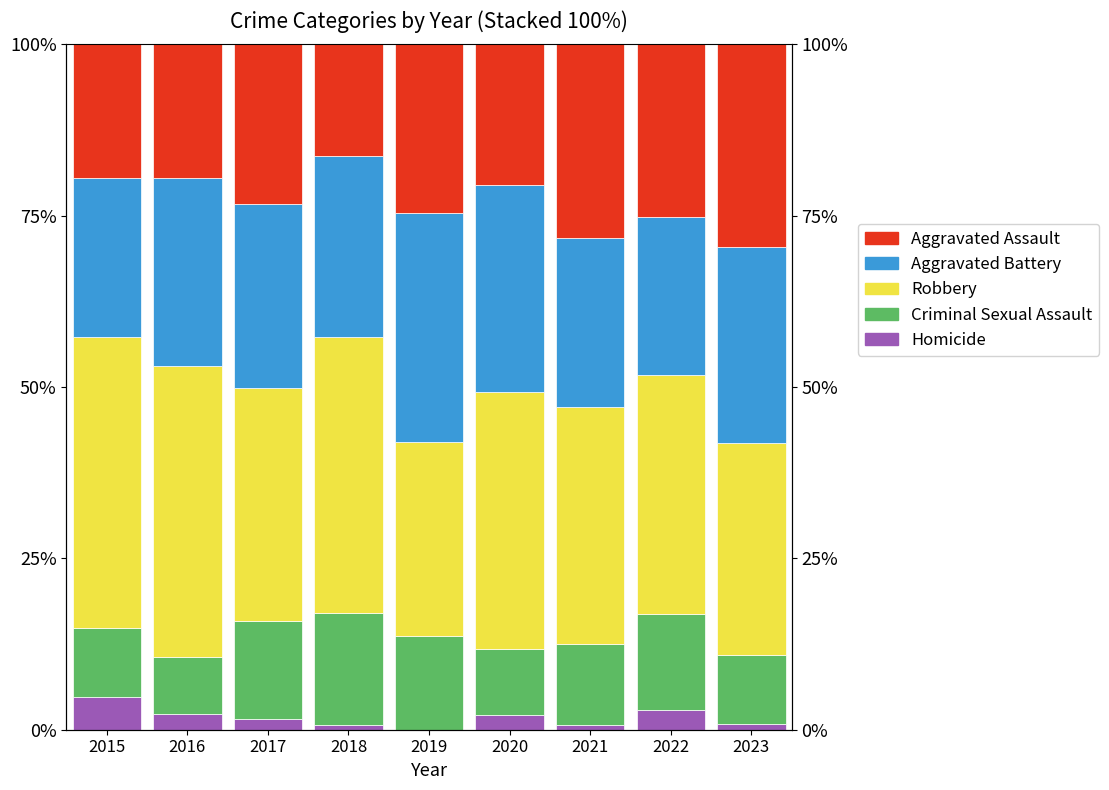

Which has a higher value, 2018 or 2016?

2016